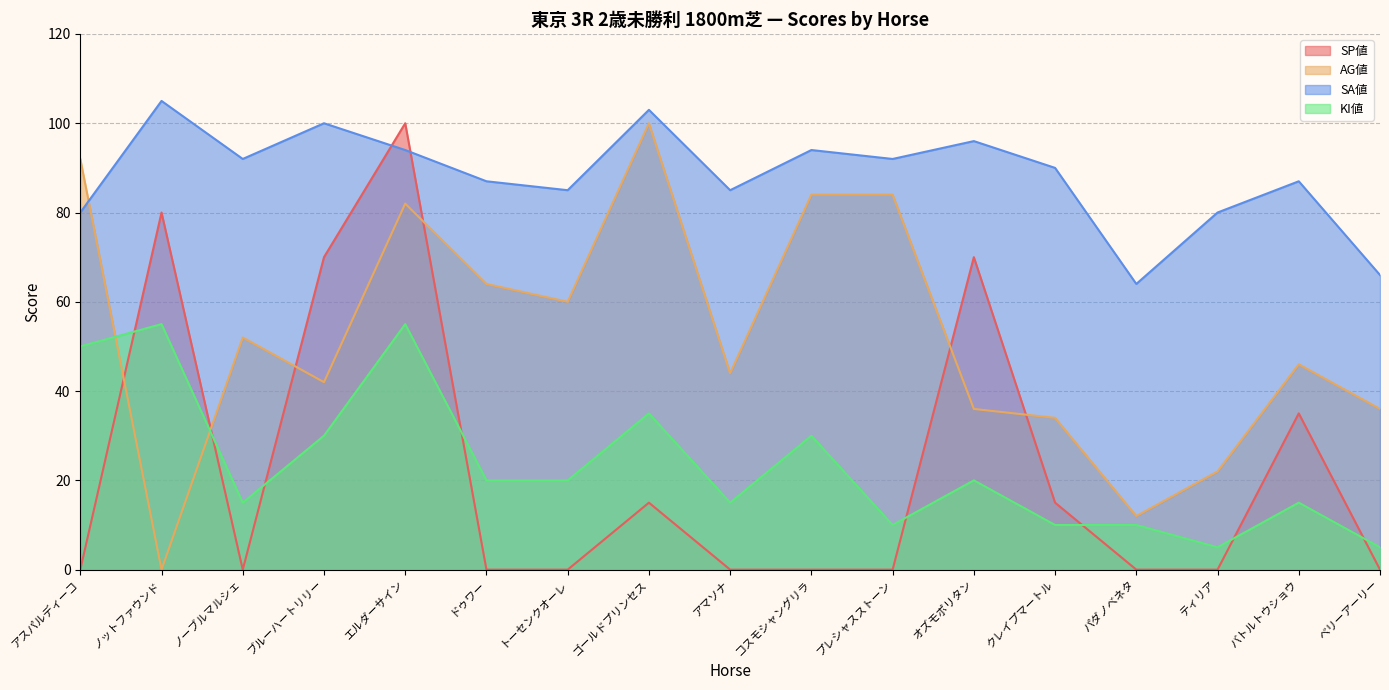

Is it true that AG値 equals 143 at ゴールドプリンセス?

False